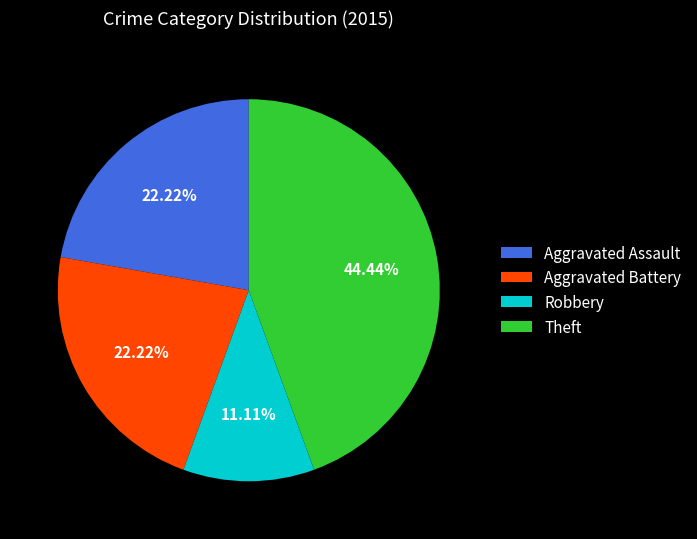

What percentage is the Theft slice, to the nearest percent?

44%